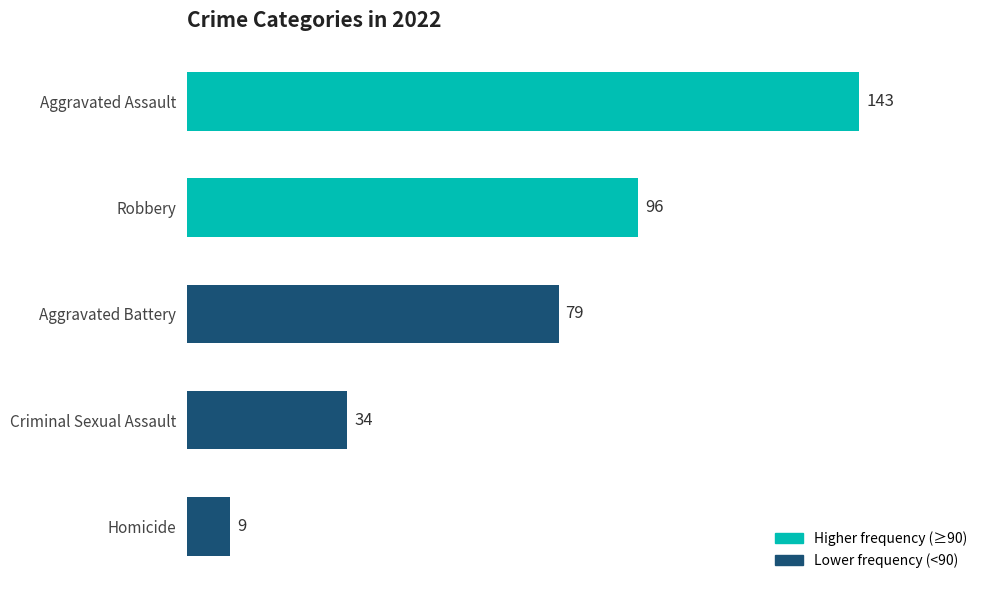

What is the ratio of the value at Aggravated Assault to the value at Criminal Sexual Assault?

4.2